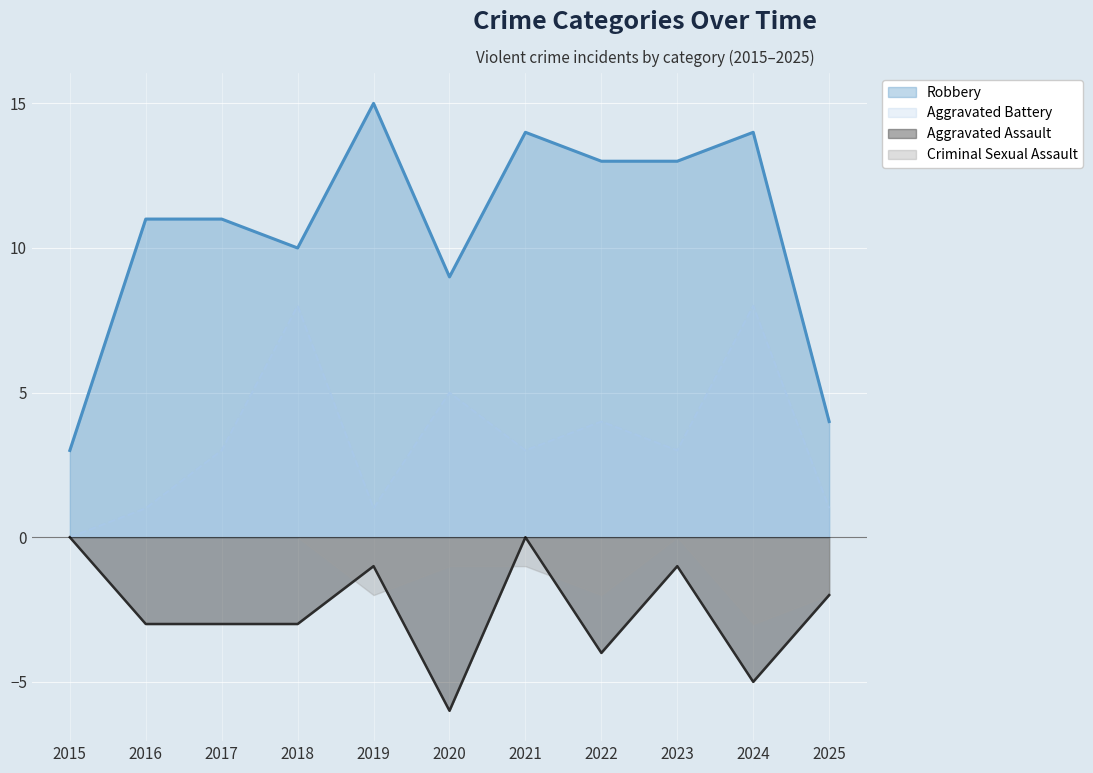

Is it true that Aggravated Battery equals 1 at 2016?

True